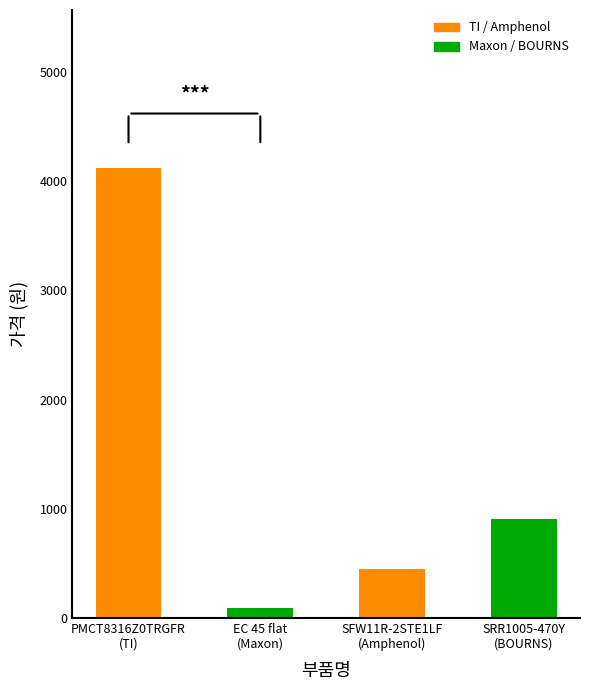

What is the label of the 2nd bar from the right?

SFW11R-2STE1LF
(Amphenol)